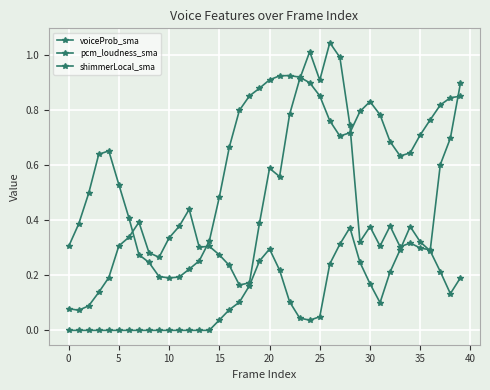

Reading left to right, extract all data points from this chart.

voiceProb_sma: 0.3	0.4	0.5	0.6	0.7	0.5	0.4	0.3	0.2	0.2	0.2	0.2	0.2	0.3	0.3	0.5	0.7	0.8	0.9	0.9	0.9	0.9	0.9	0.9	0.9	0.9	0.8	0.7	0.7	0.8	0.8	0.8	0.7	0.6	0.6	0.7	0.8	0.8	0.8	0.9
pcm_loudness_sma: 0.1	0.1	0.1	0.1	0.2	0.3	0.3	0.4	0.3	0.3	0.3	0.4	0.4	0.3	0.3	0.3	0.2	0.2	0.2	0.4	0.6	0.6	0.8	0.9	1.0	0.9	1.0	1.0	0.7	0.3	0.4	0.3	0.4	0.3	0.3	0.3	0.3	0.6	0.7	0.9
shimmerLocal_sma: 0.0	0.0	0.0	0.0	0.0	0.0	0.0	0.0	0.0	0.0	0.0	0.0	0.0	0.0	0.0	0.0	0.1	0.1	0.2	0.3	0.3	0.2	0.1	0.0	0.0	0.0	0.2	0.3	0.4	0.2	0.2	0.1	0.2	0.3	0.4	0.3	0.3	0.2	0.1	0.2